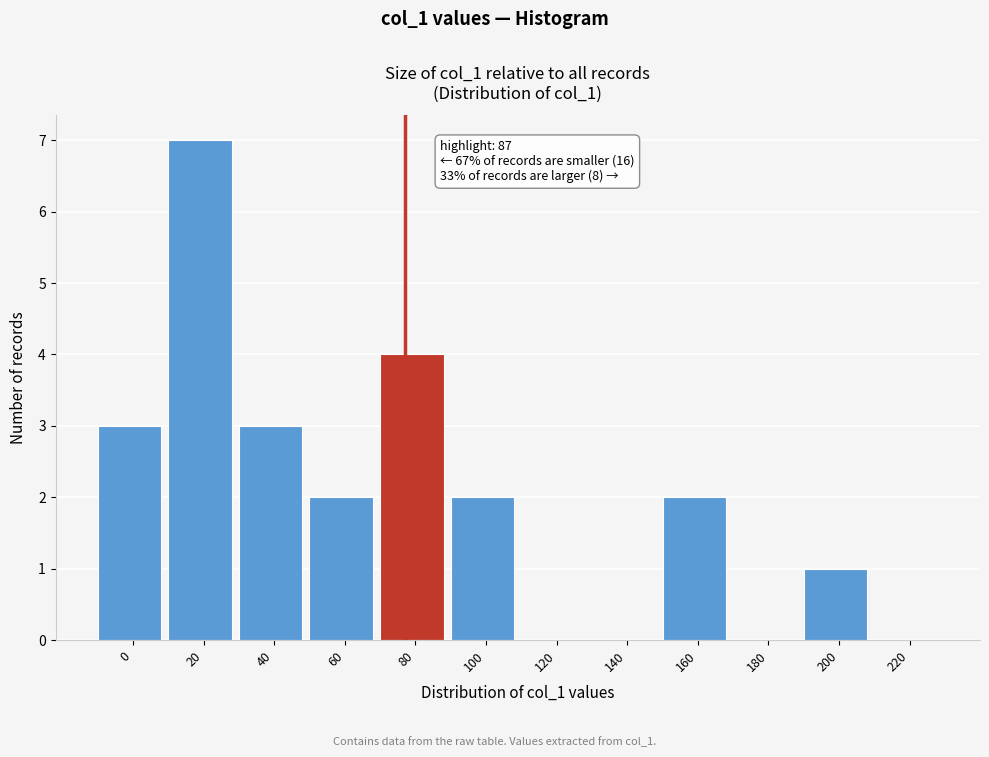

Reading left to right, what are all the values shown in this chart?

0=3	20=7	40=3	60=2	80=4	100=2	120=0	140=0	160=2	180=0	200=1	220=0